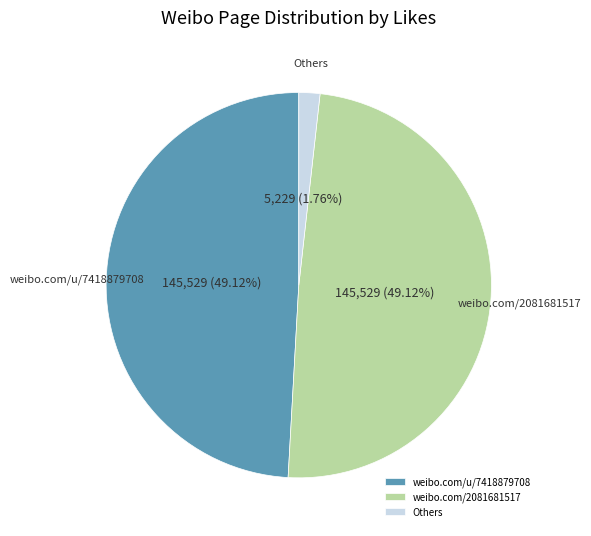

How many segments does this pie chart have?

3